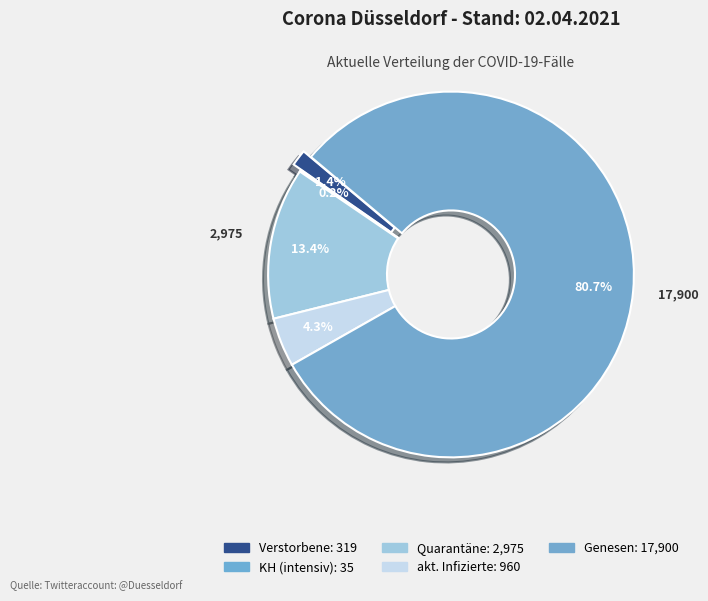

Count the number of slices in the pie.

5